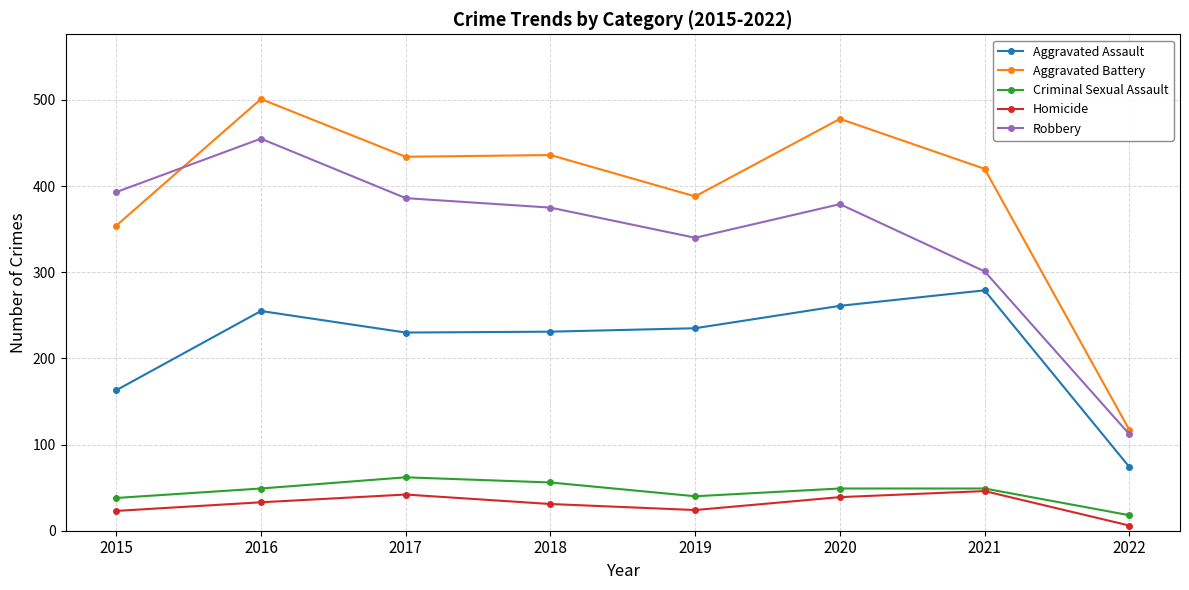

What is the average value of the Criminal Sexual Assault series?

45